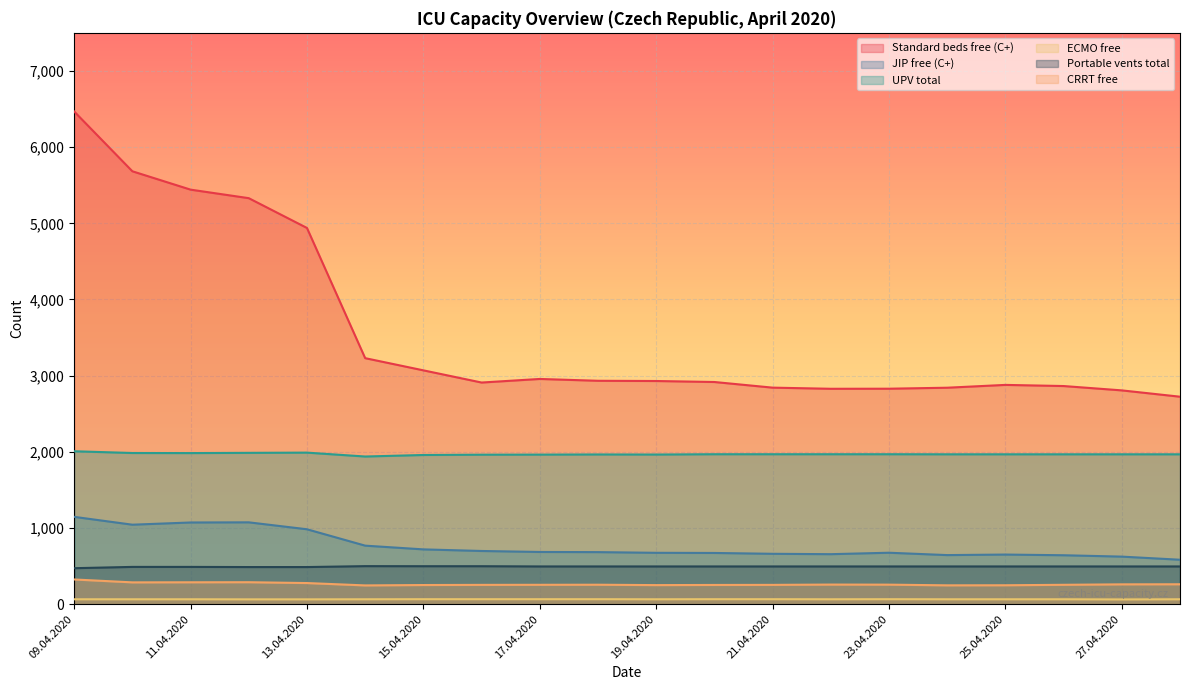

True or false: JIP free (C+) and ECMO free intersect in this chart.

False